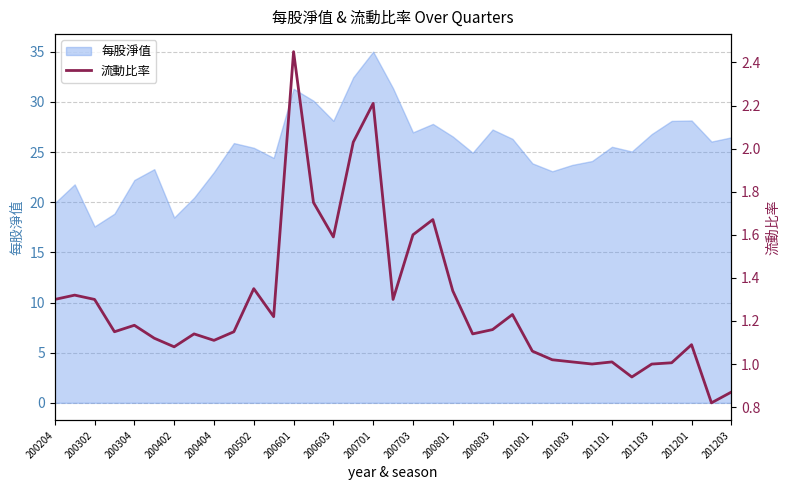

What is the highest value of the 每股淨值 series?

35.0